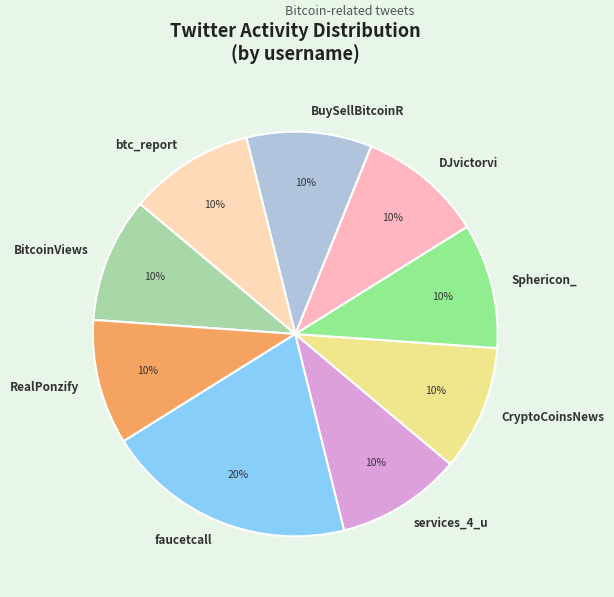

How many slices are in this pie chart?

9